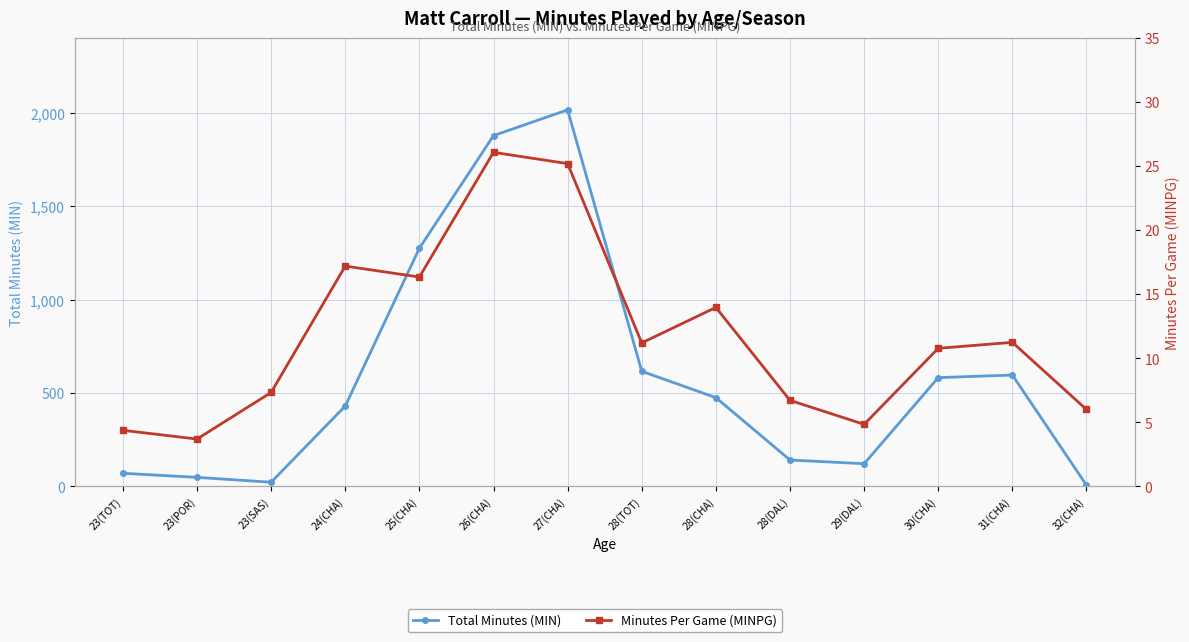

What is the value of the Total Minutes (MIN) point at the 8th from the left?

616.0